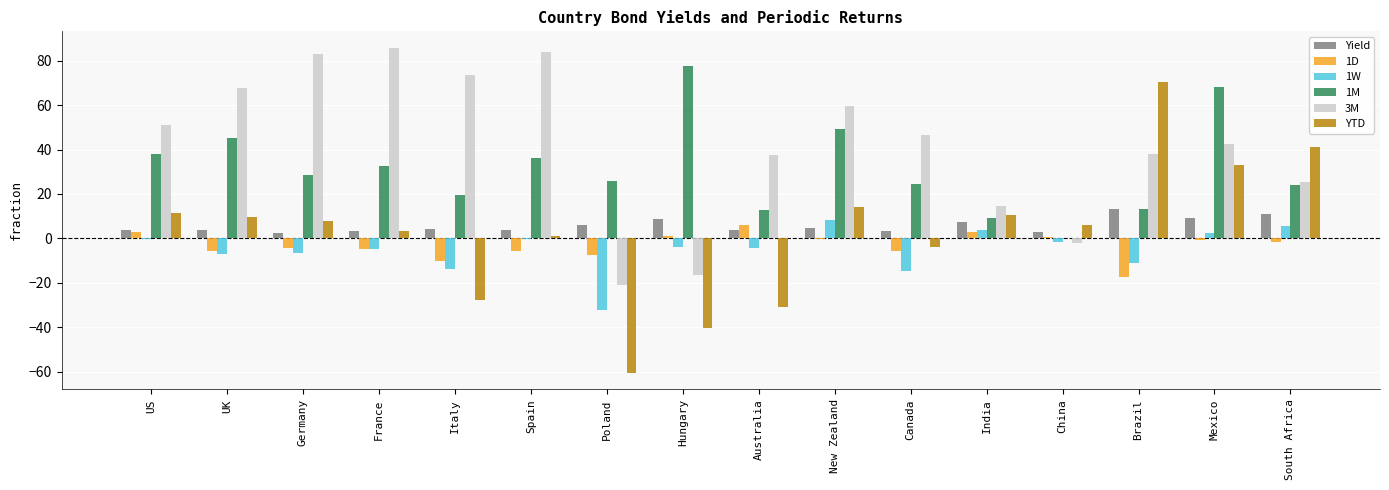

Which series changed the most between UK and Brazil?

YTD